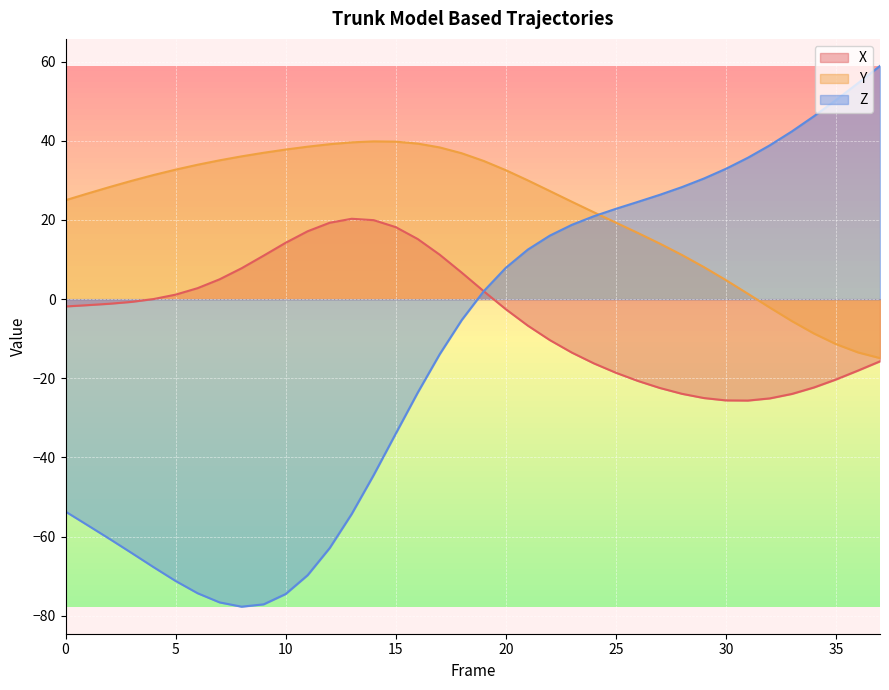

How many interior local peaks does the X series have?

1